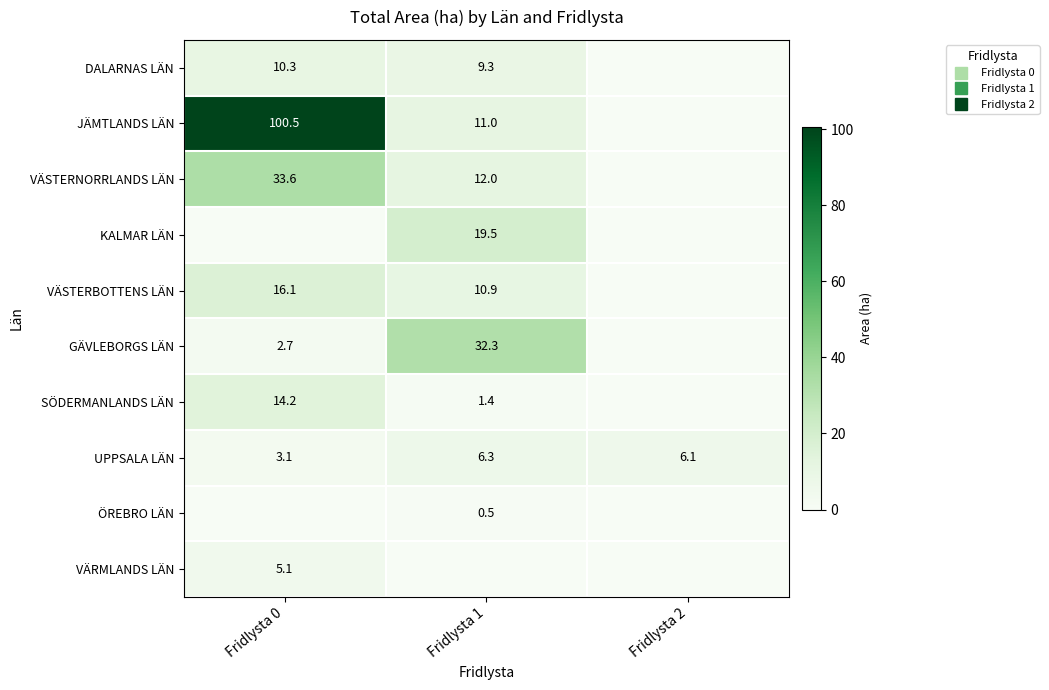

The value of JÄMTLANDS LÄN at Fridlysta 1 is 17.7. True or false?

False